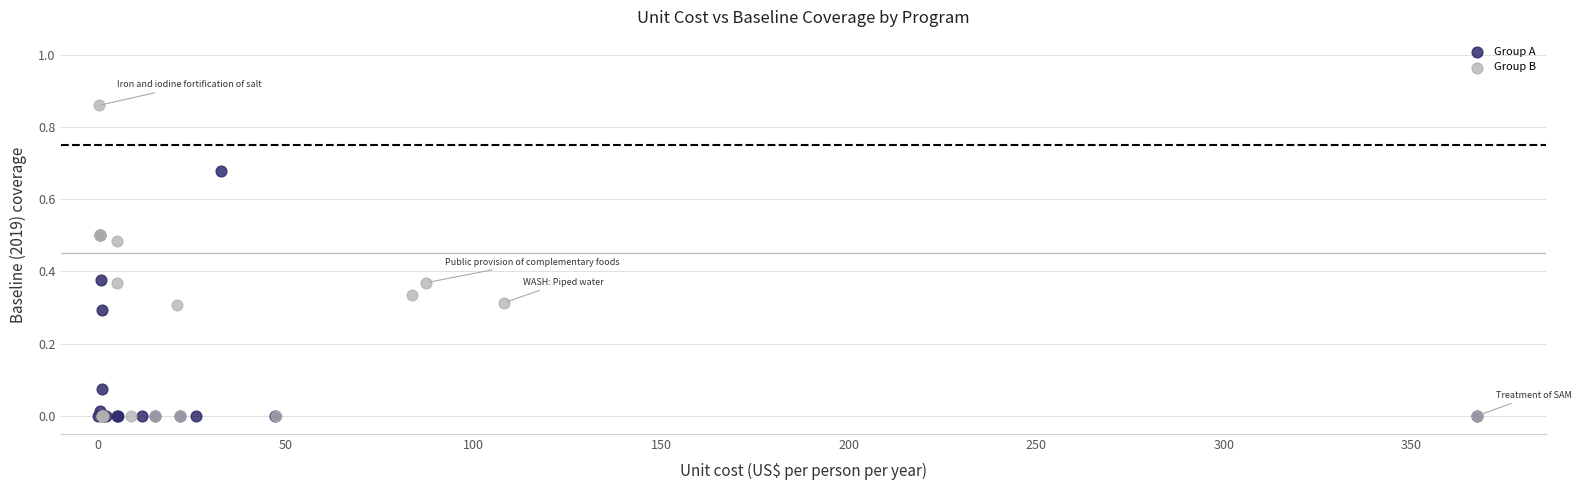

Which series has the widest spread of Y values?

Group B